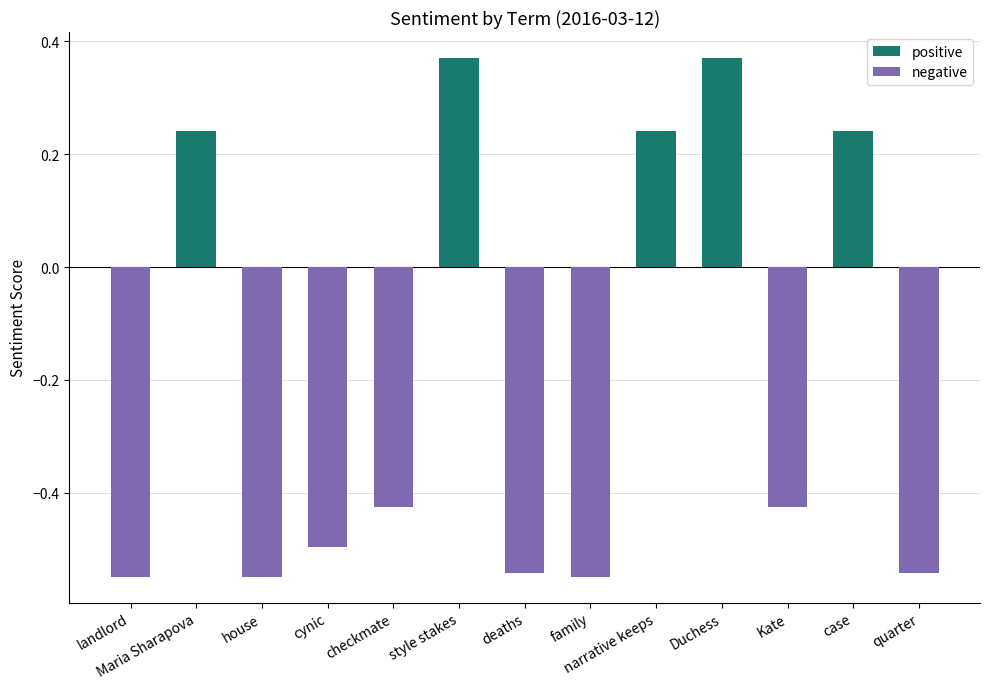

How many series are shown in this chart?

2